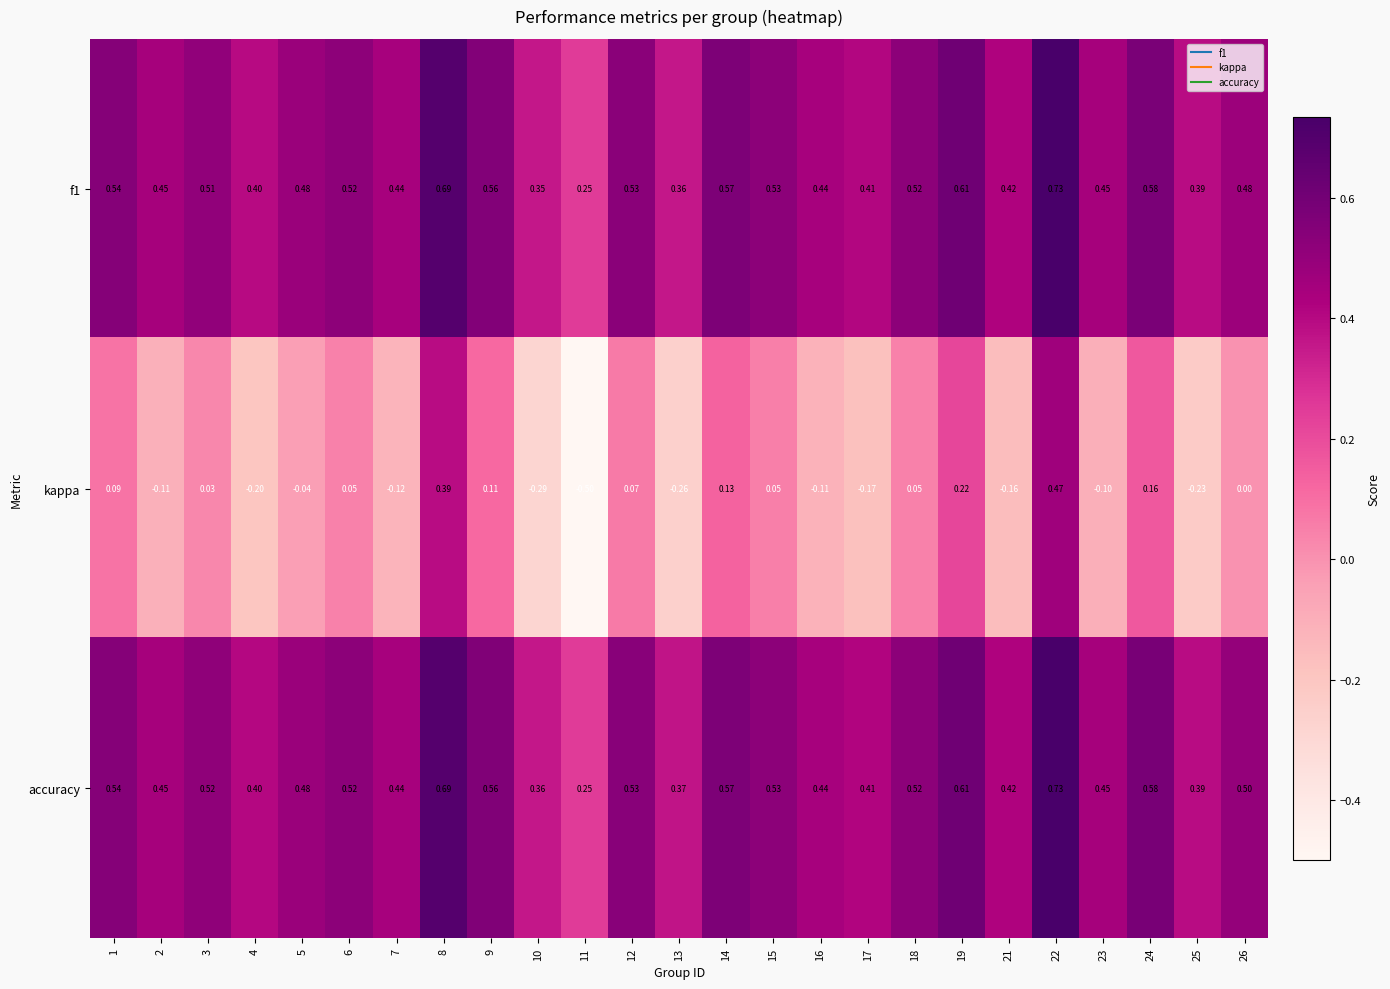

Which series changed the most between 7 and 9?

kappa